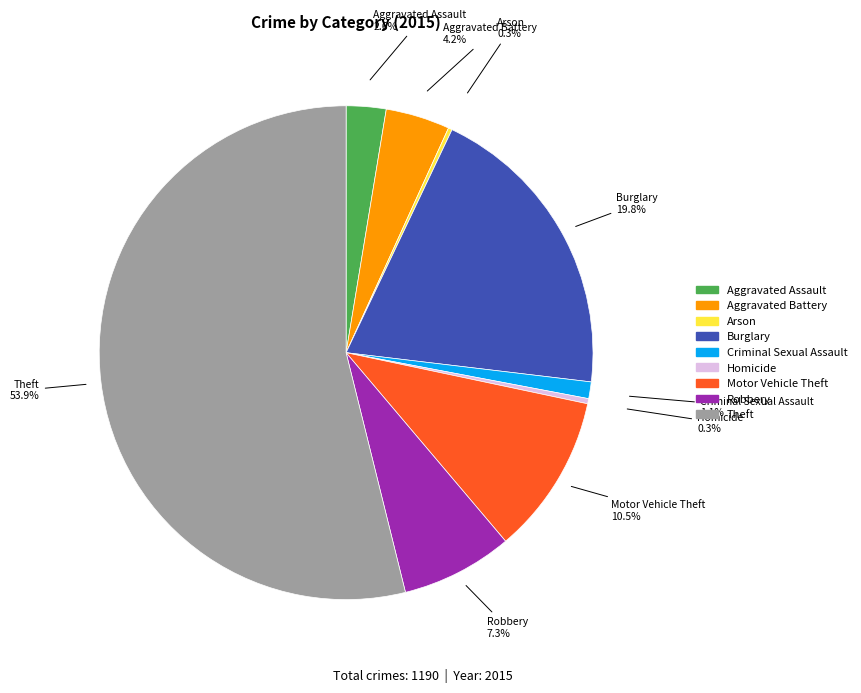

What portion of the pie excludes Homicide?

99.7%